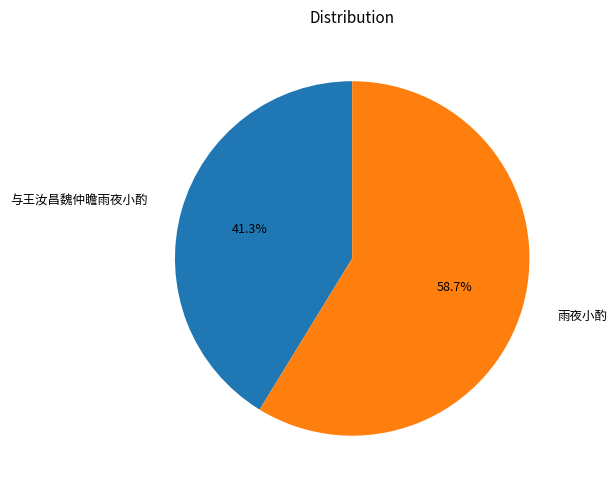

What percentage do 与王汝昌魏仲瞻雨夜小酌 and 雨夜小酌 together represent?

100.0%